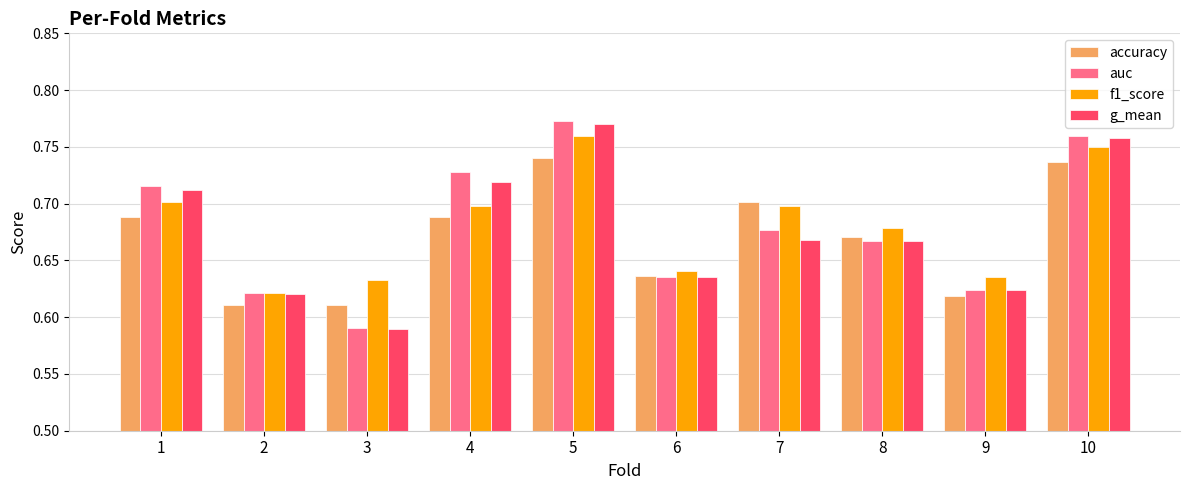

How many groups of bars are there?

10